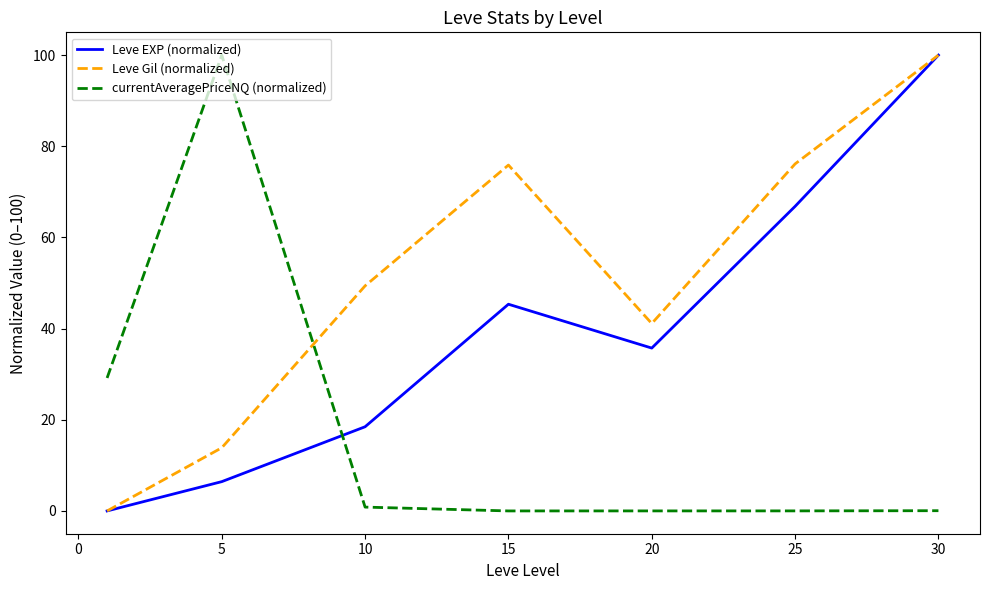

What are all the series names shown in the legend?

Leve EXP (normalized), Leve Gil (normalized), currentAveragePriceNQ (normalized)